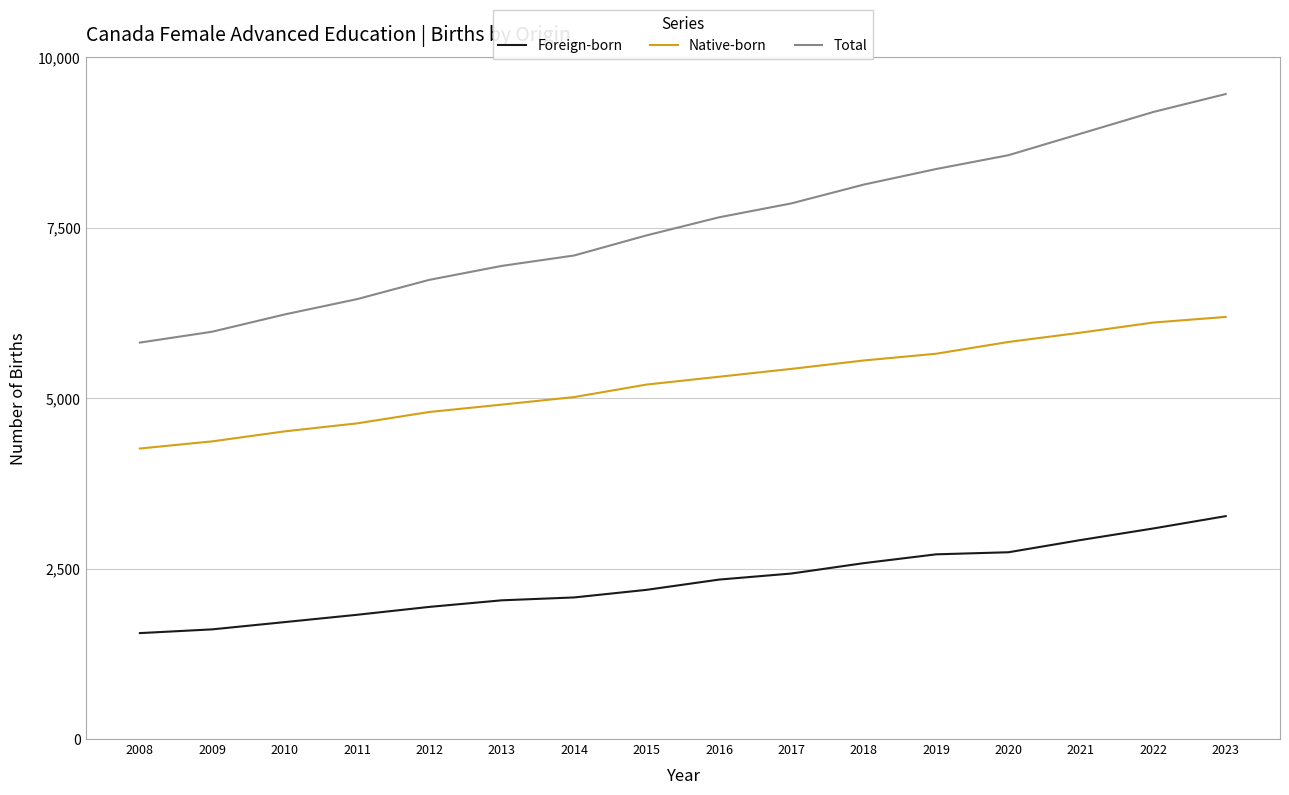

Rank the series by their average value, from highest to lowest.

Total, Native-born, Foreign-born